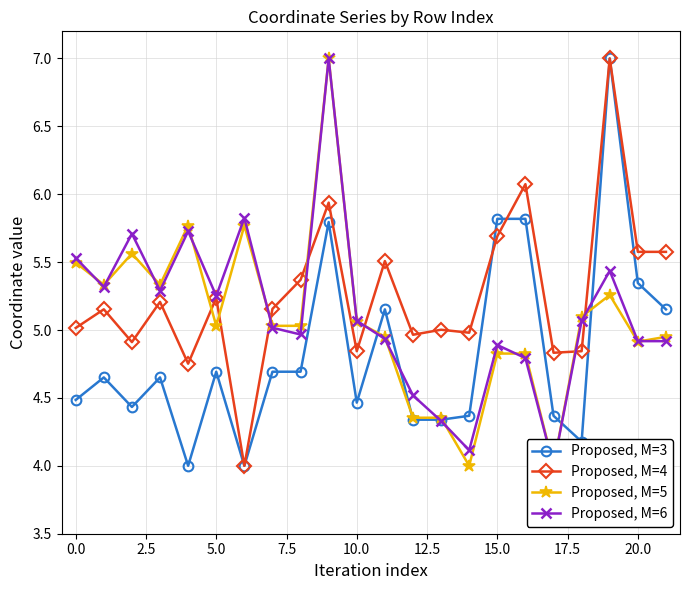

What is the difference between the second highest and second lowest values in the Proposed, M=4 series?

1.3